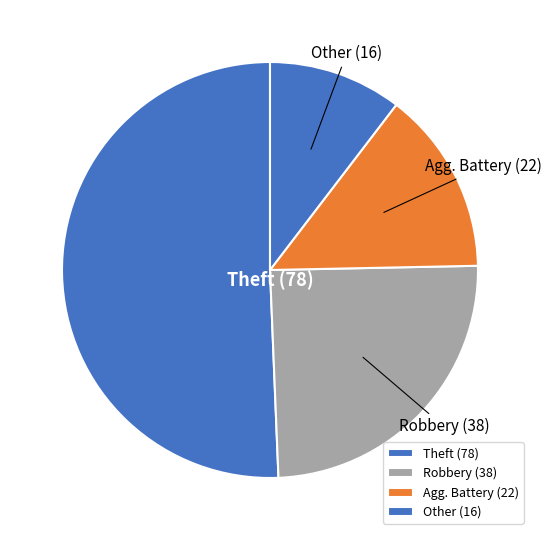

Which slice is the largest?

Theft (78)